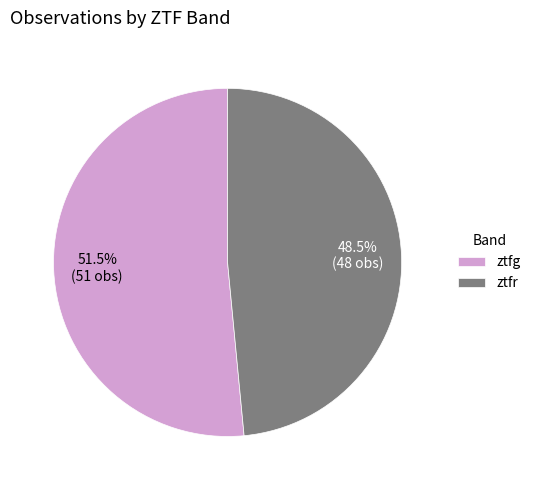

How many slices are in this pie chart?

2